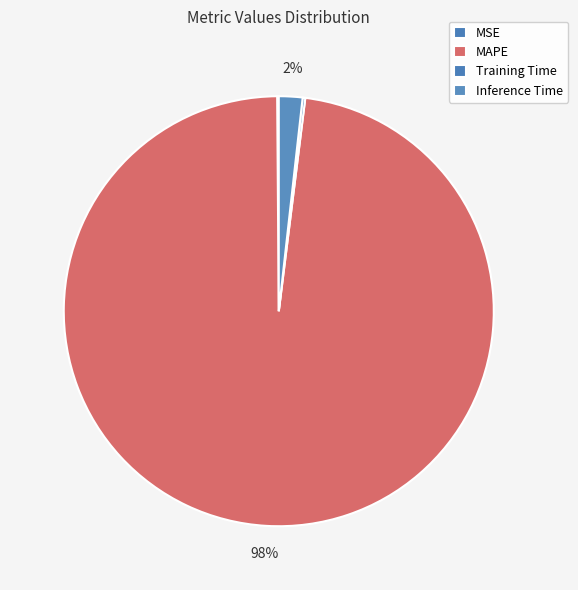

Between MSE and Inference Time, which is larger?

Inference Time